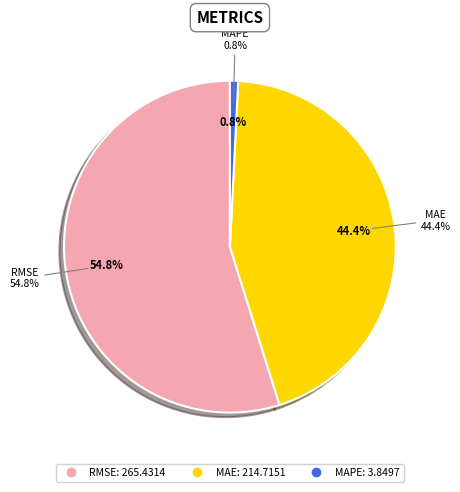

Which category has the smallest portion of the pie?

MAPE